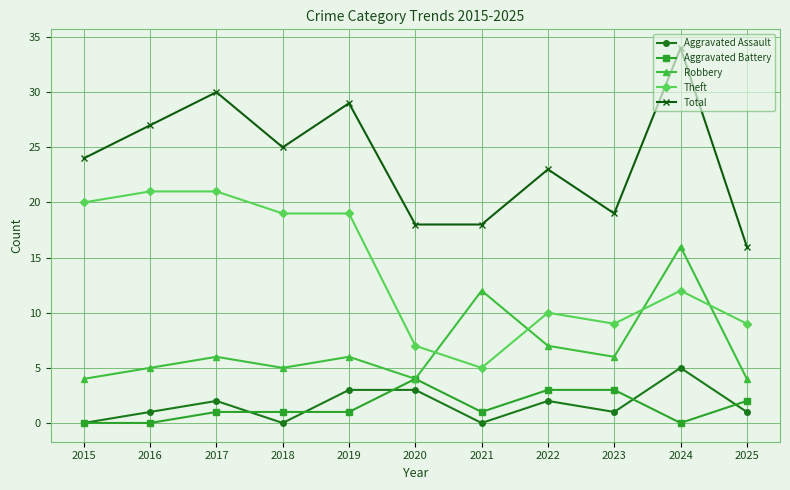

Between 2021 and 2025, which series saw the biggest shift?

Robbery